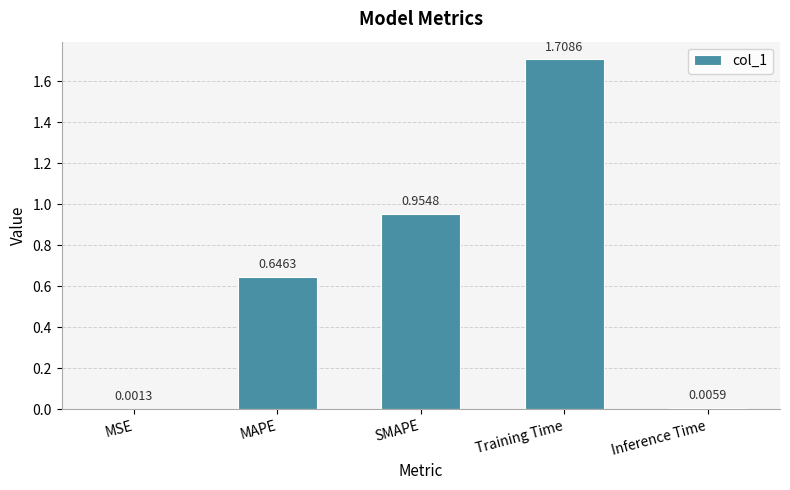

The chart shows a value of 1.0 at Training Time. True or false?

False